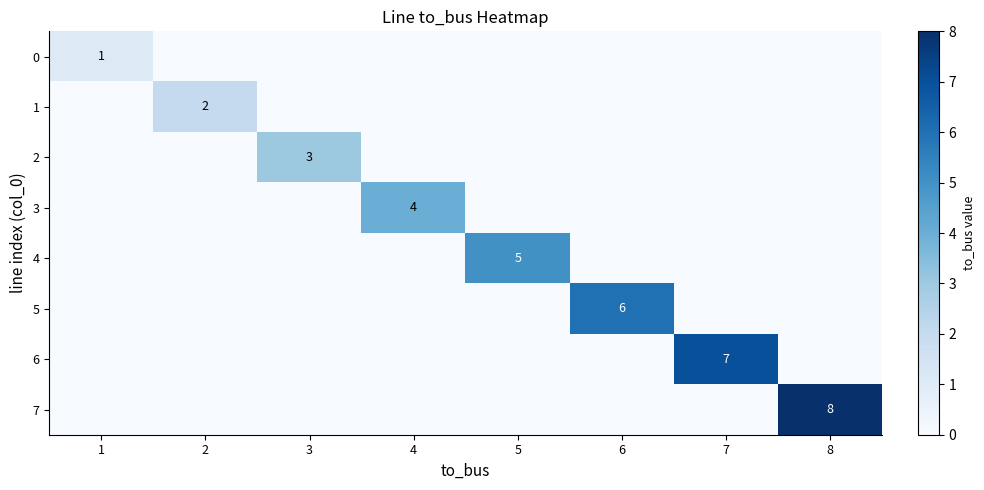

Which label corresponds to the largest value in the chart?

8